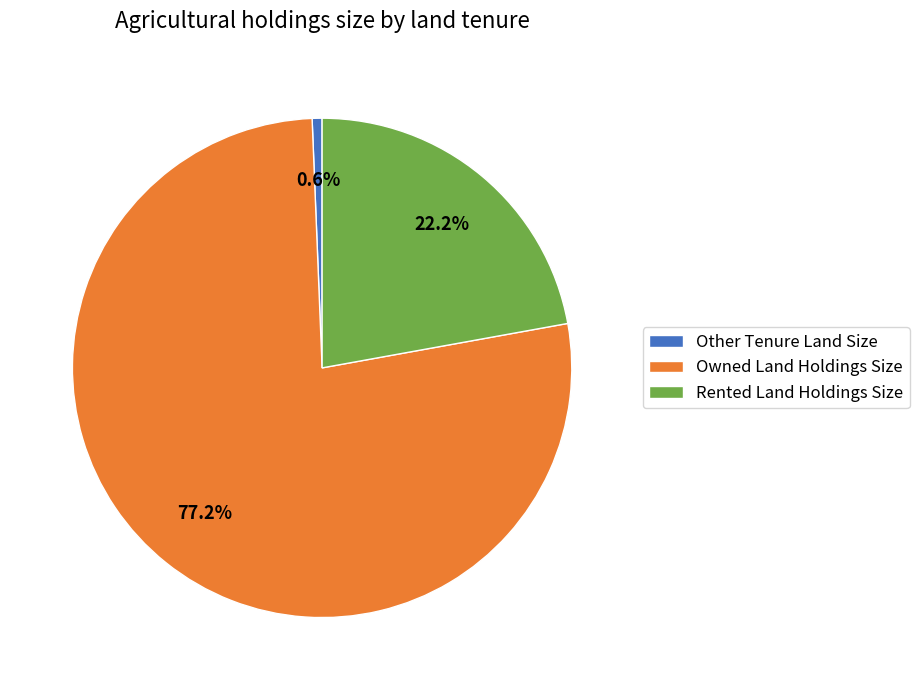

To the nearest percent, what portion does Owned Land Holdings Size represent?

77%